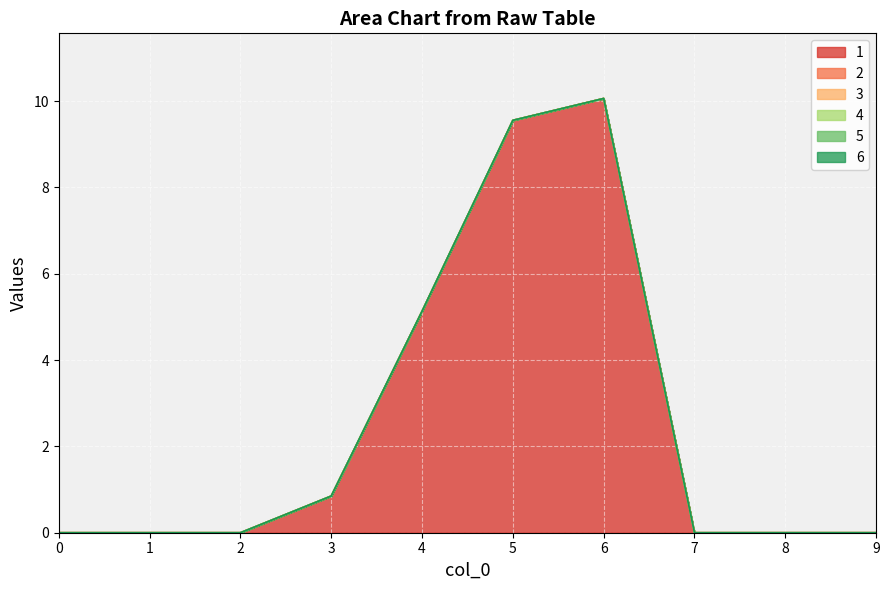

What is the maximum value shown in the chart?

10.1